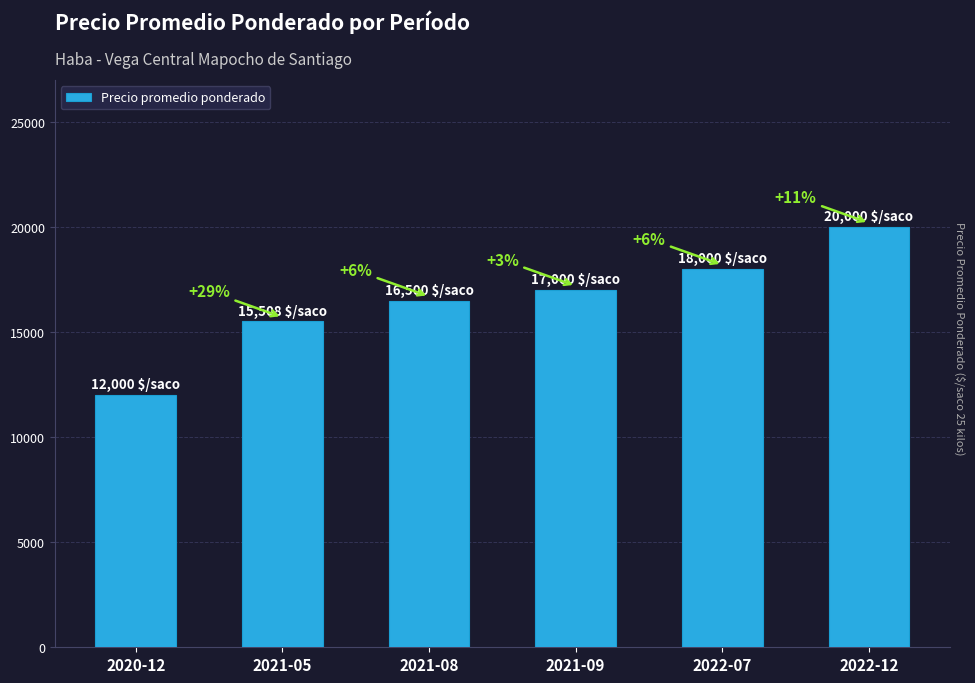

What is the difference between the values at 2022-07 and 2022-12?

2000